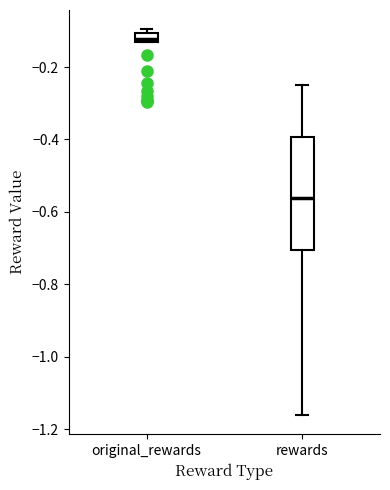

Where is the lower edge of the box for original_rewards on the y-axis? The values are not printed on the chart, so give them approximately, as read against the axis.

-0.12